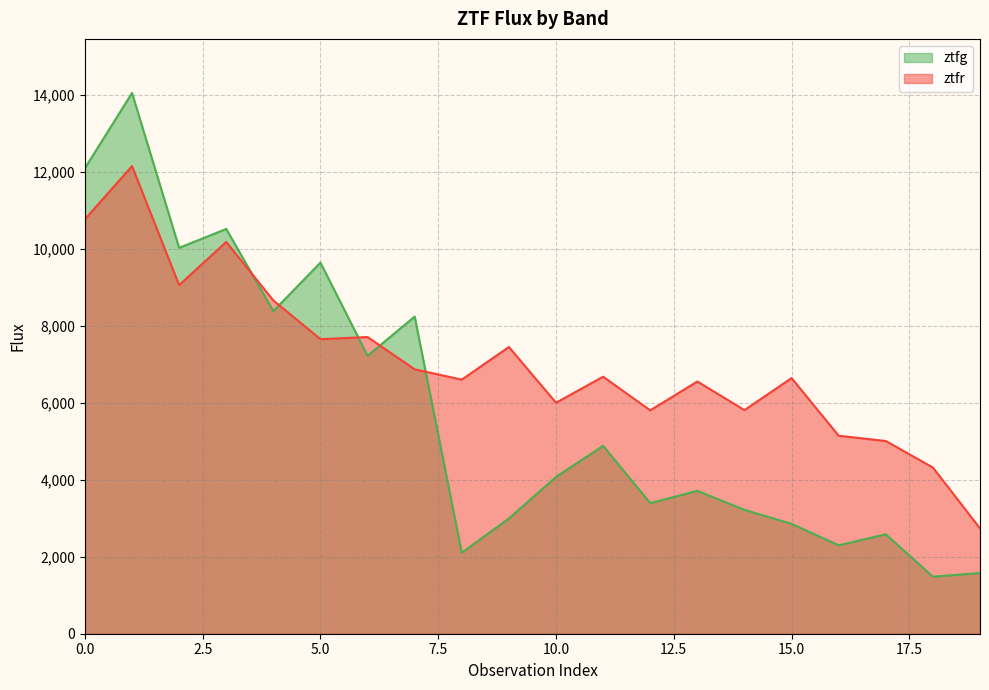

Which series has the largest total across all categories?

ztfr